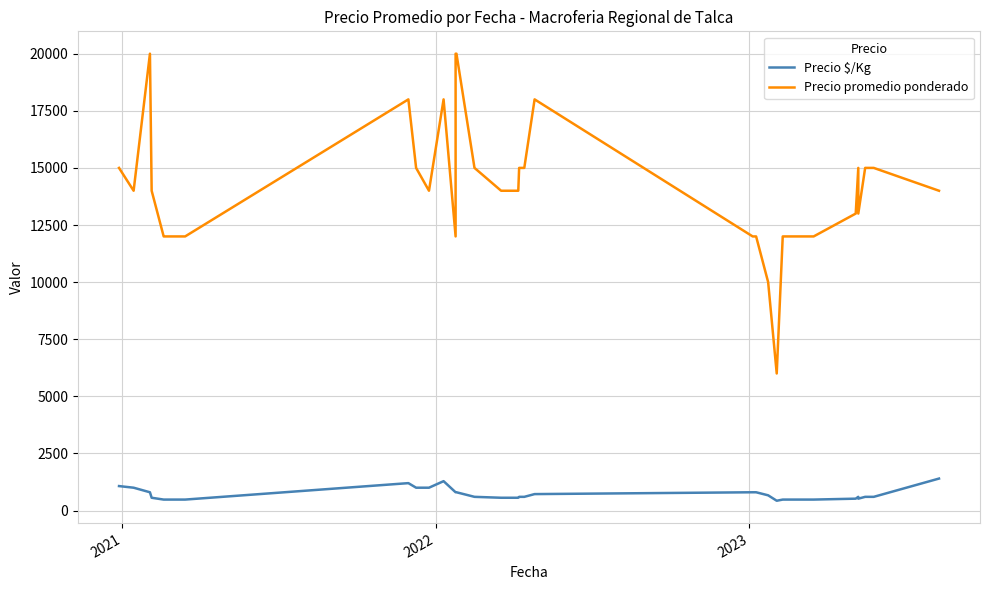

True or false: Precio promedio ponderado has more than 2 interior local peaks.

True